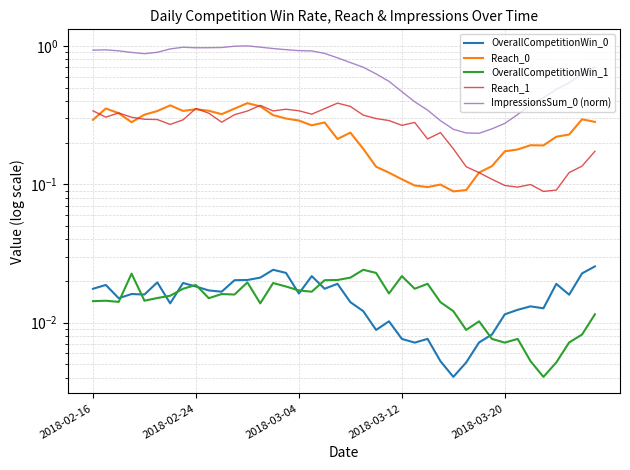

Is it true that OverallCompetitionWin_1 equals 0.0 at 31?

False